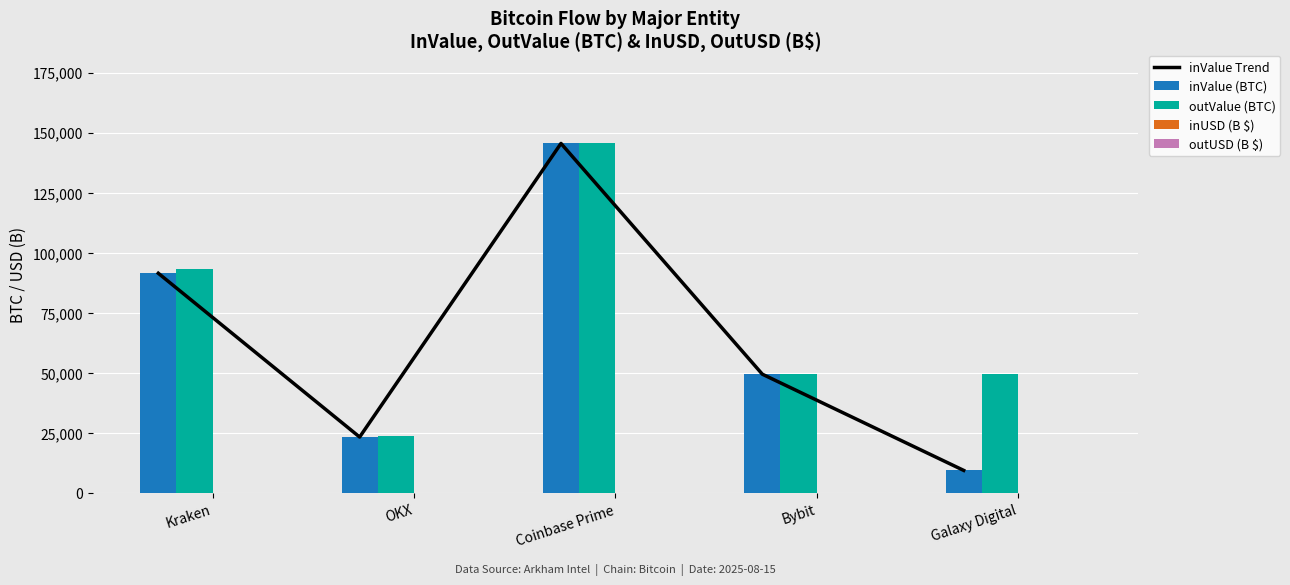

What is the value of the inUSD (B $) bar at the 4th from the left?

5.8